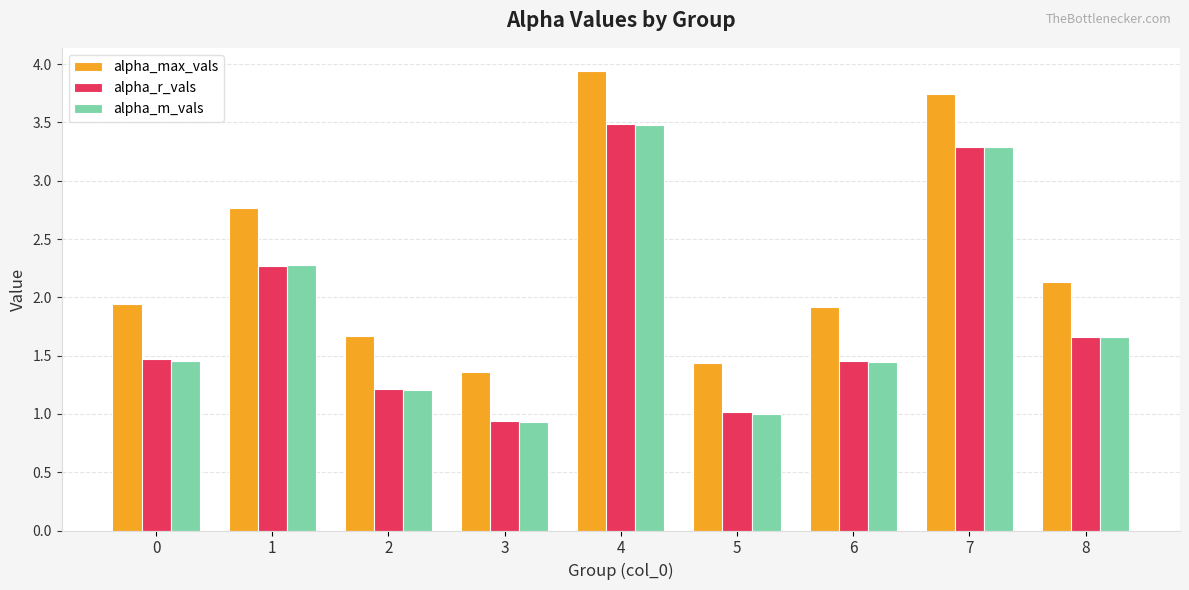

Which series has the largest total across all categories?

alpha_max_vals